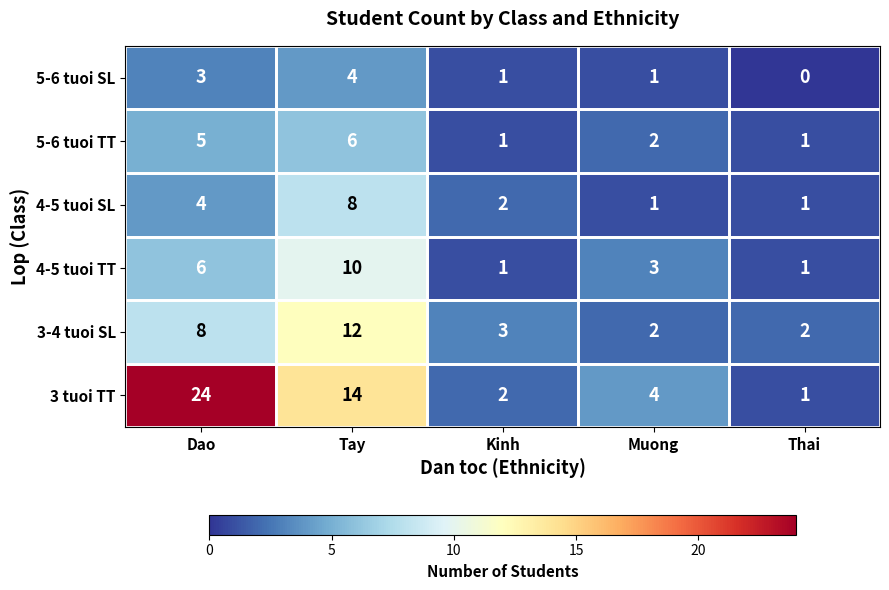

How many series are shown in this chart?

6